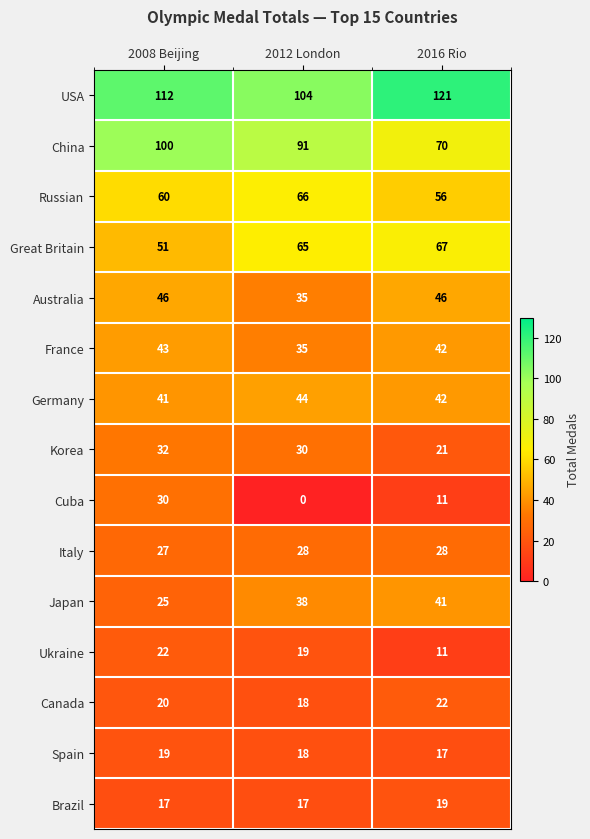

How many distinct data groups are displayed?

15